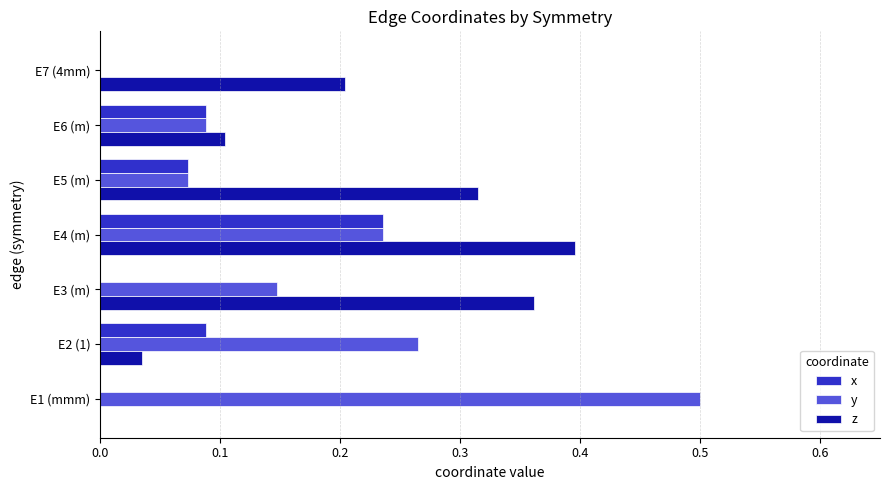

Is the value of z at E1 (mmm) greater than the value of y at E2 (1)?

No